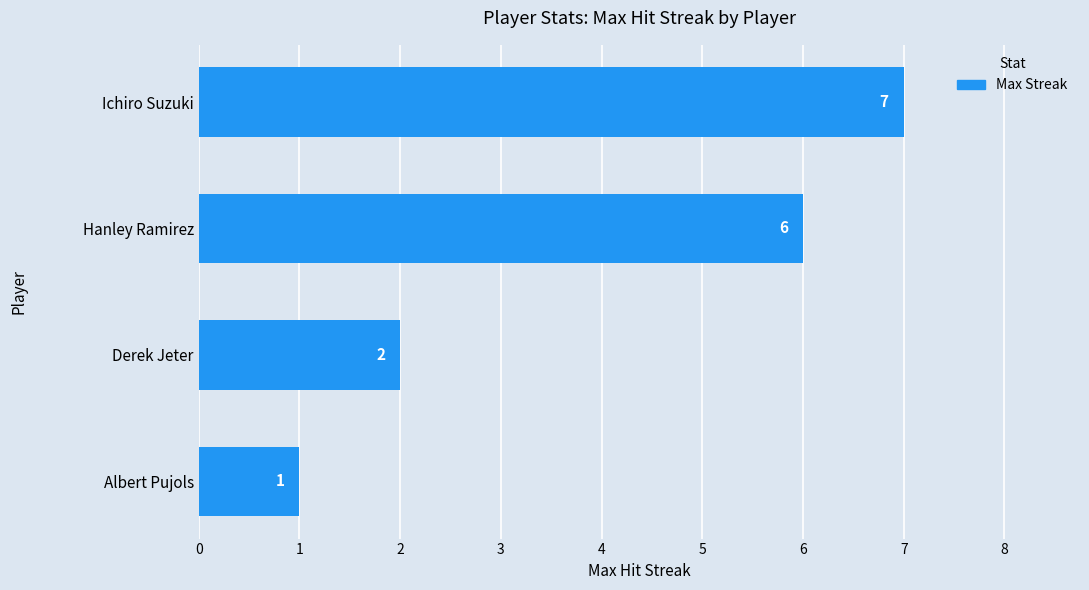

The value at Ichiro Suzuki is 7. True or false?

True